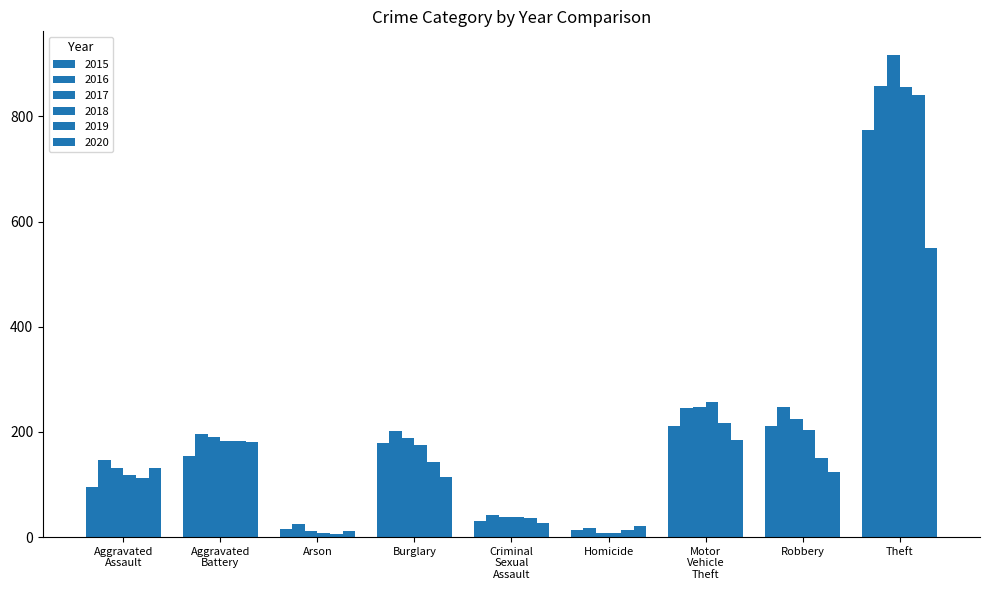

Where is 2020 nearest to the value 281?

Motor Vehicle Theft